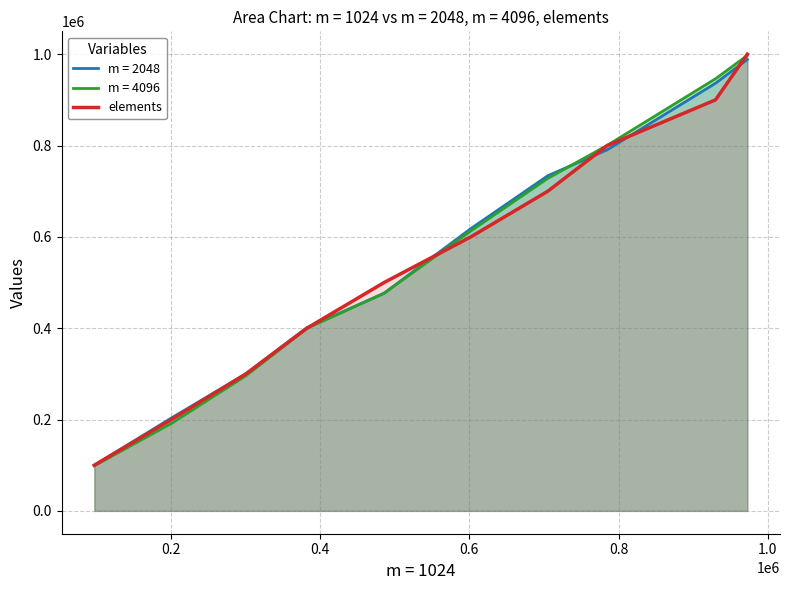

Count the number of categories in the chart.

10